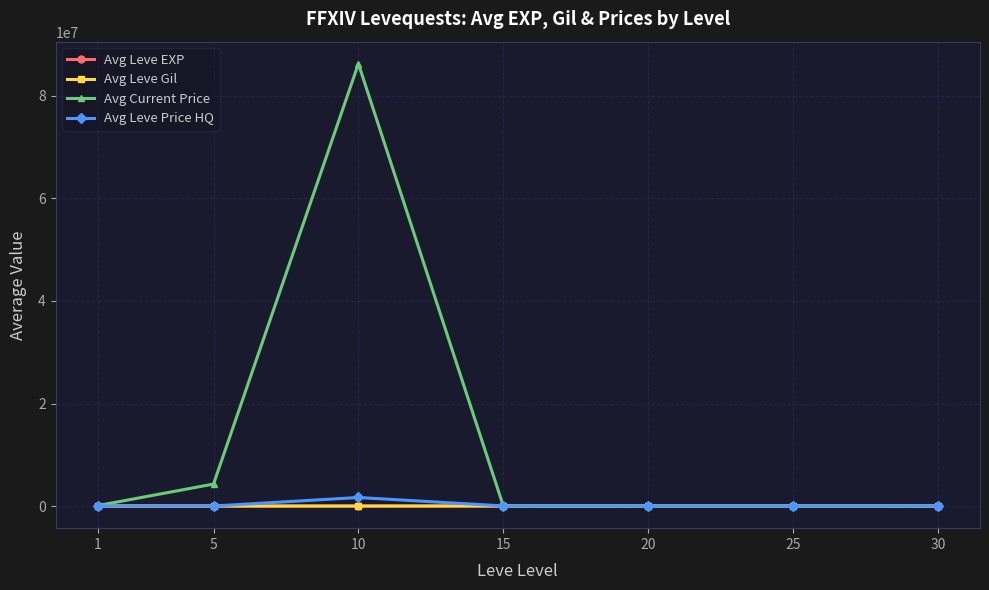

Which series has the largest total across all categories?

Avg Current Price